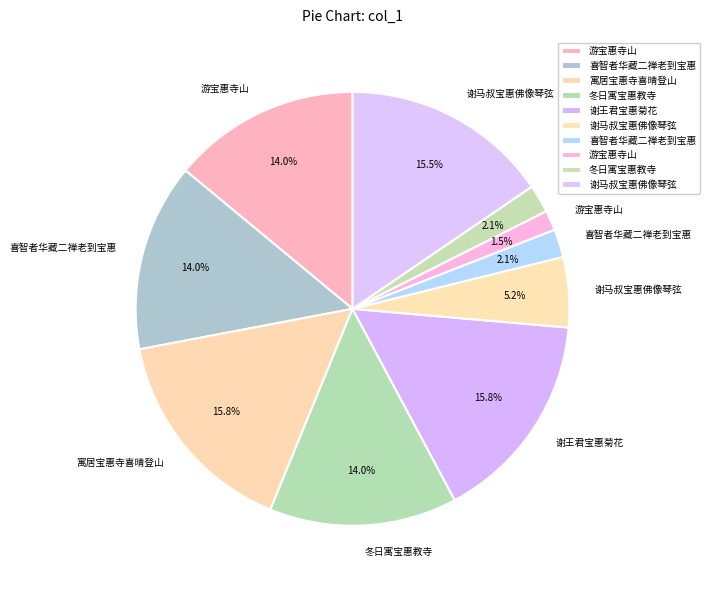

How many segments does this pie chart have?

10